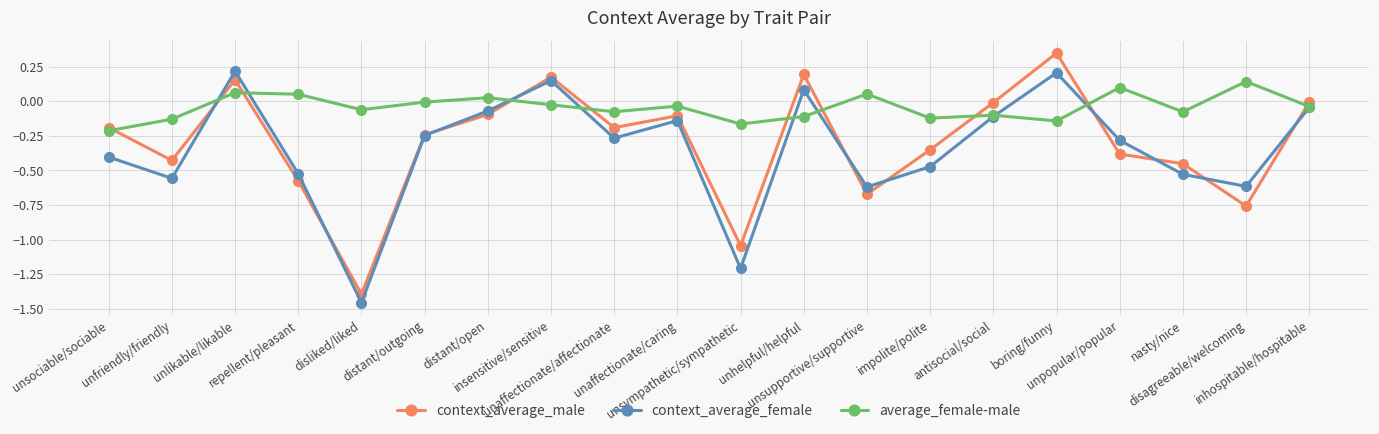

At which label is context_average_female closest to 0?

inhospitable/hospitable